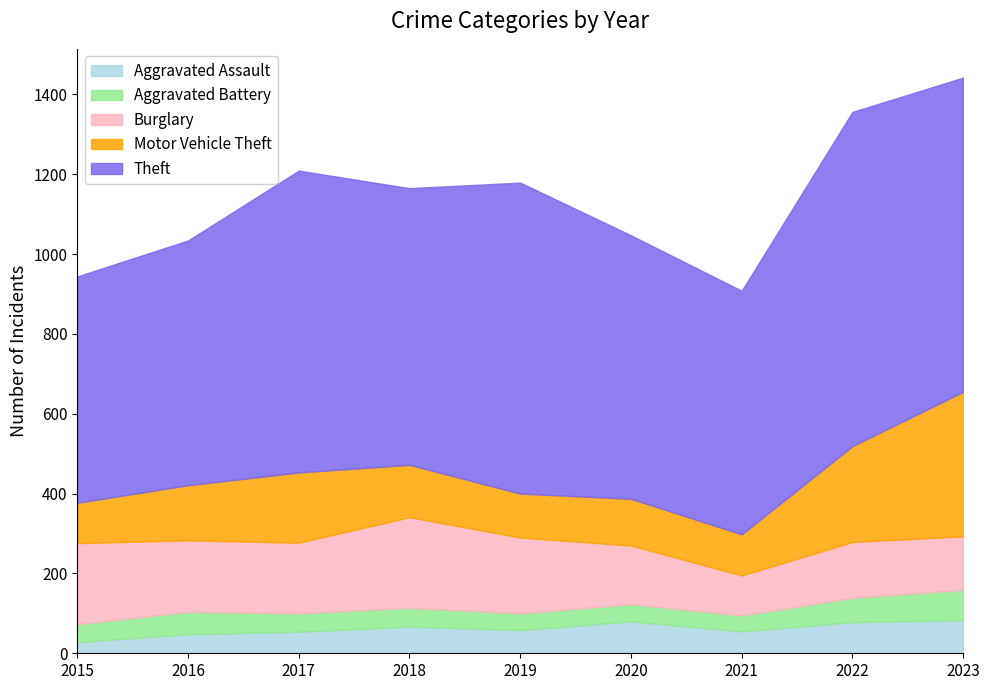

How many lines are shown in the chart?

5